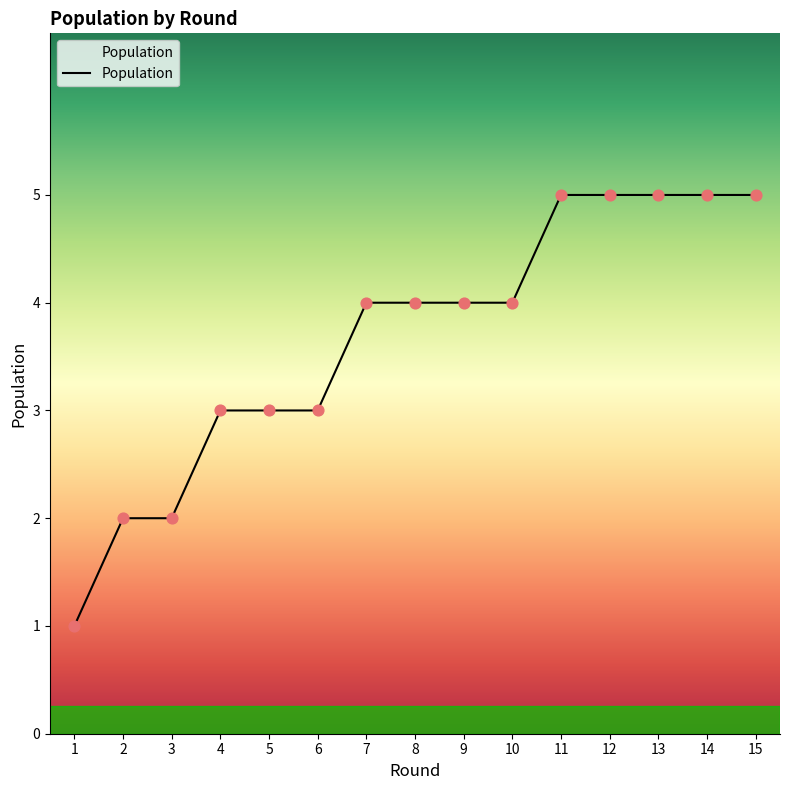

What is the change in value from 5 to 9?

+1